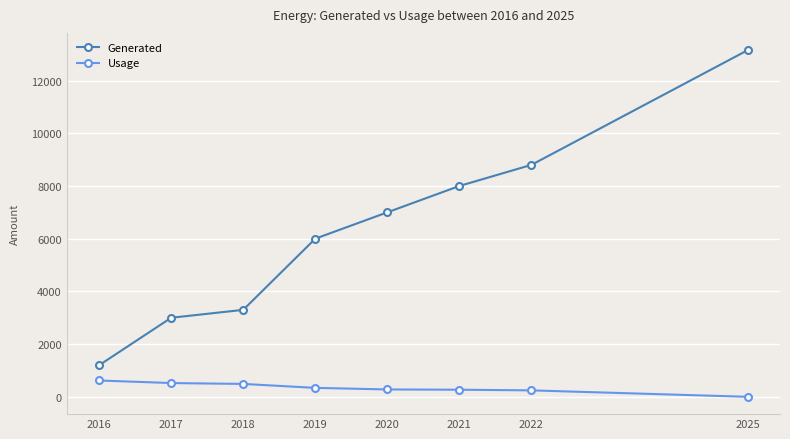

What are all the series names shown in the legend?

Generated, Usage